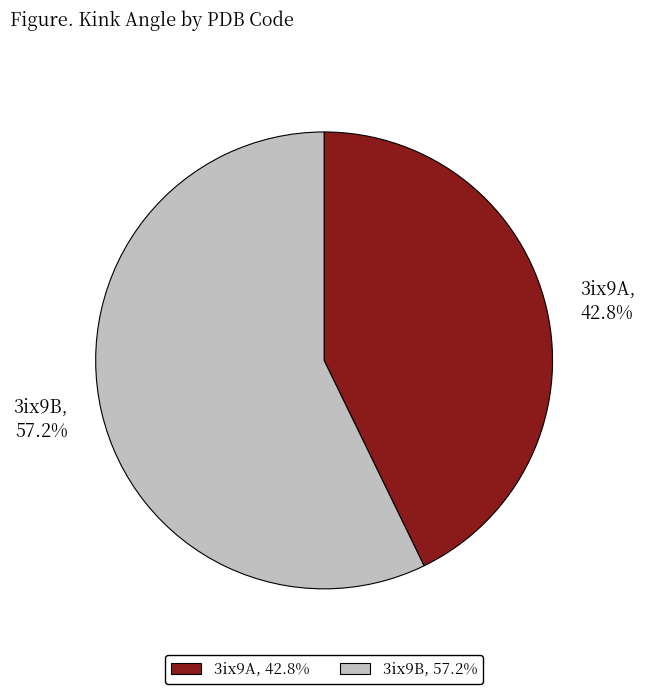

Does 3ix9B represent more than half of the total?

Yes